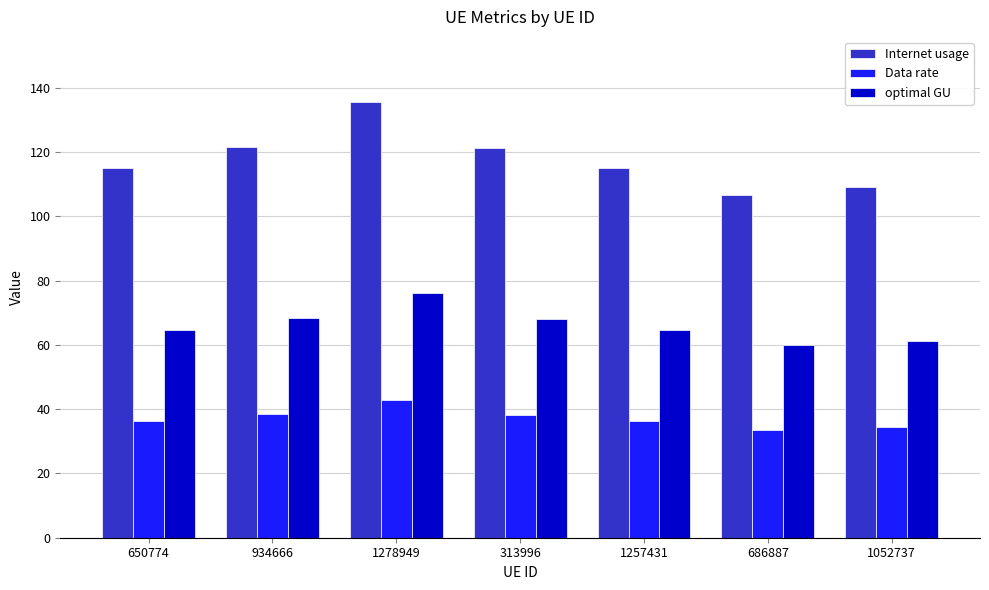

Which series has the largest total across all categories?

Internet usage